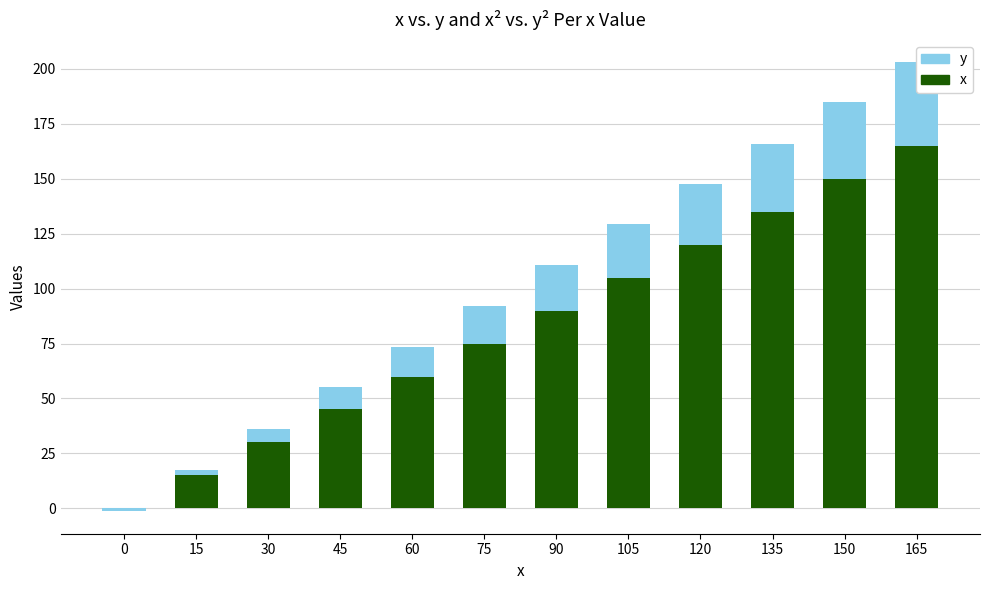

What is the spread (max minus min) of values at 105?

80.7